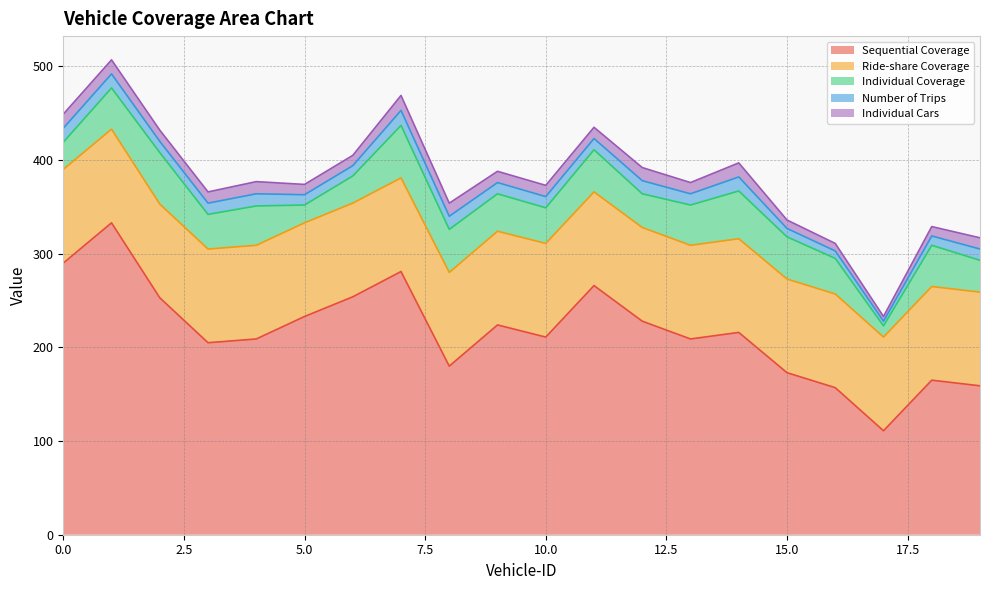

What is the lowest value of the Sequential Coverage series?

111